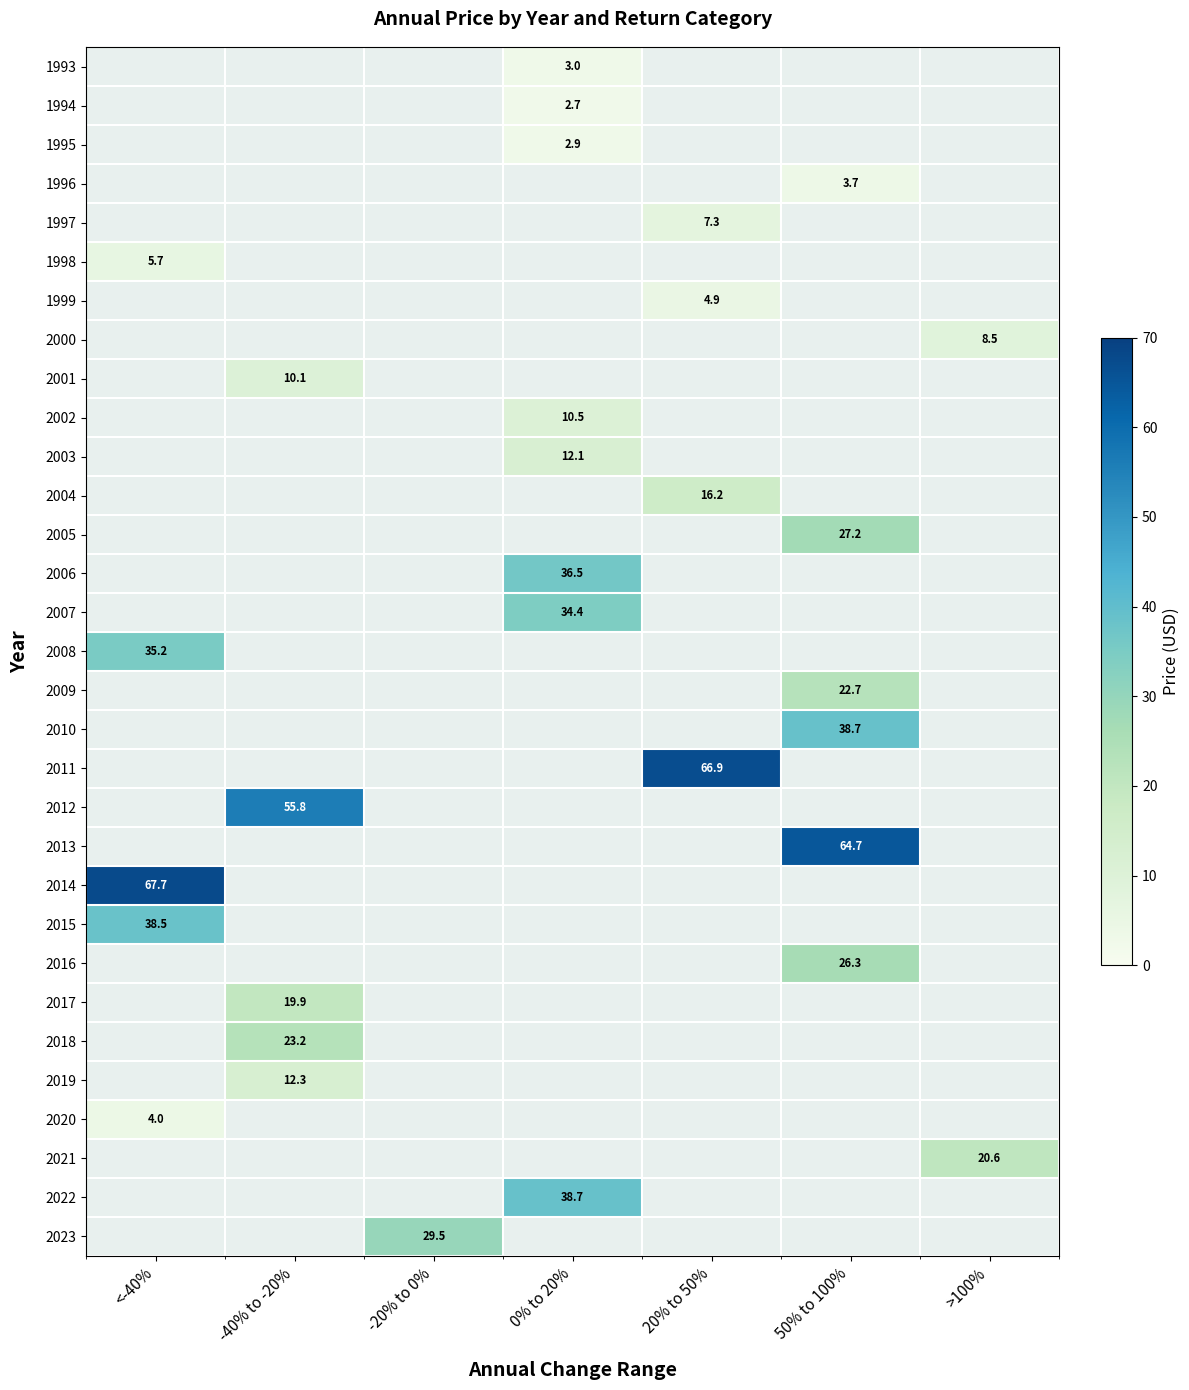

Count the number of data series in this chart.

31